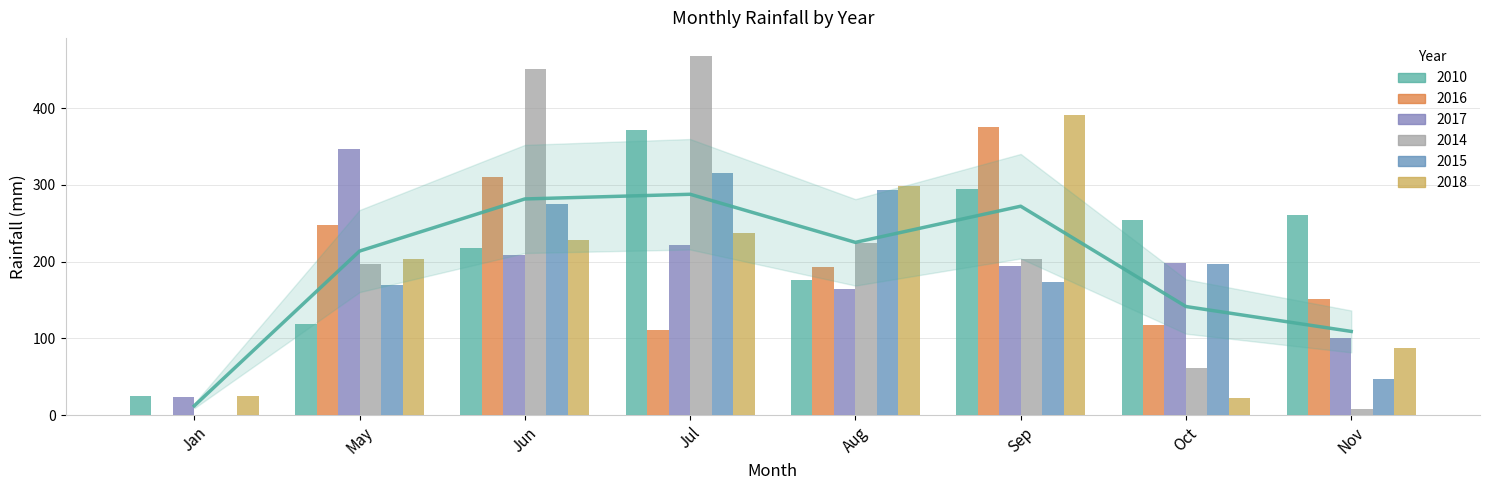

What is the label of the 1st bar from the right?

Nov